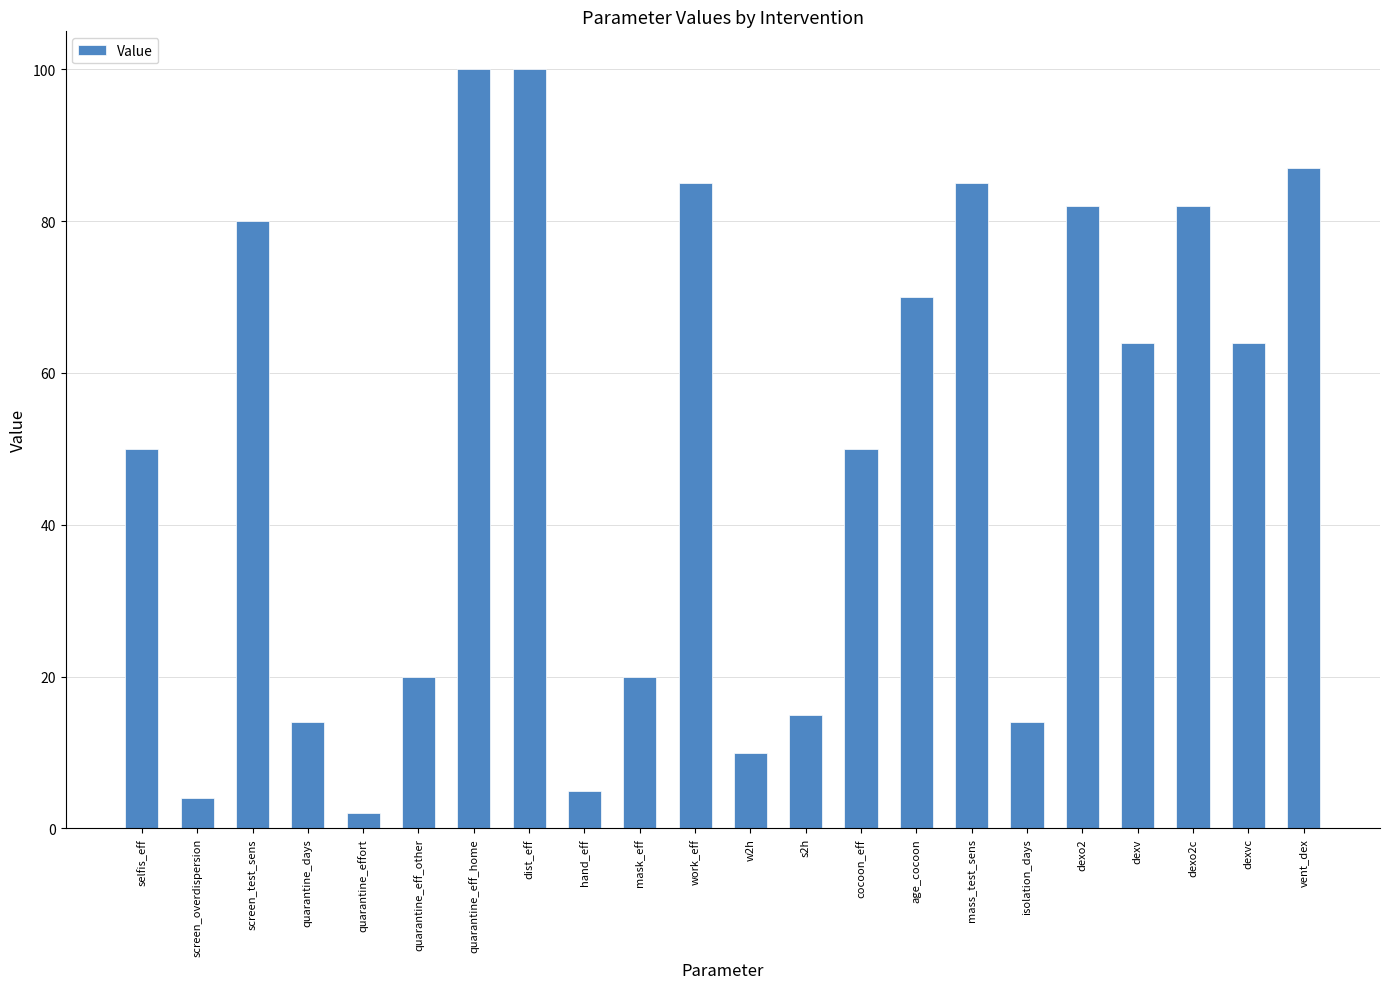

Reading right to left, list all the values displayed in this chart.

87	64	82	64	82	14	85	70	50	15	10	85	20	5	100	100	20	2	14	80	4	50